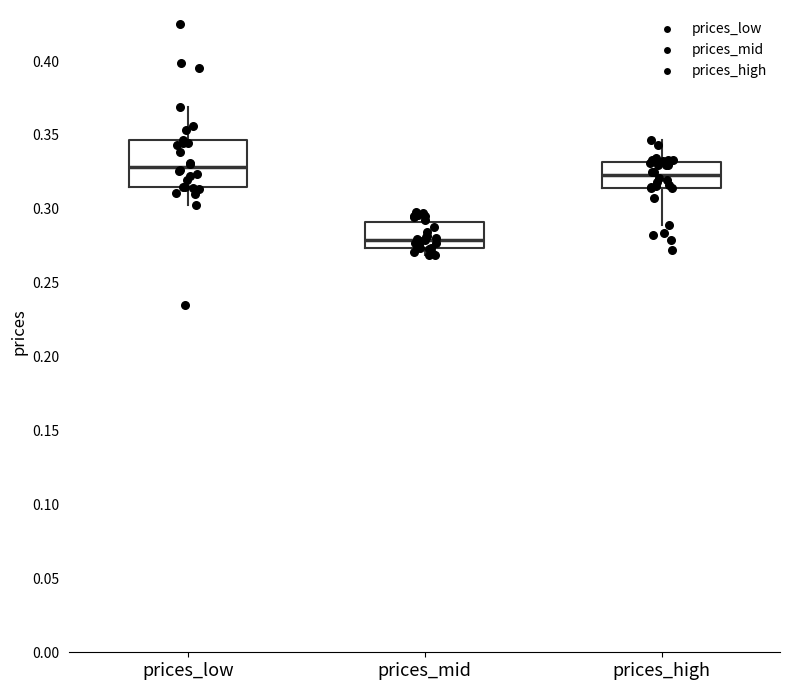

Reading left to right, transcribe this box plot: for each box, give where its median line is, the range the box spans, and where its two whiskers end, as read against the y-axis. The values are not printed on the chart, so give them approximately, as read against the axis.

prices_low: median 0.330, box 0.315 to 0.345, whiskers 0.300 to 0.370
prices_mid: median 0.280, box 0.275 to 0.290, whiskers 0.270 to 0.300
prices_high: median 0.325, box 0.315 to 0.330, whiskers 0.290 to 0.345